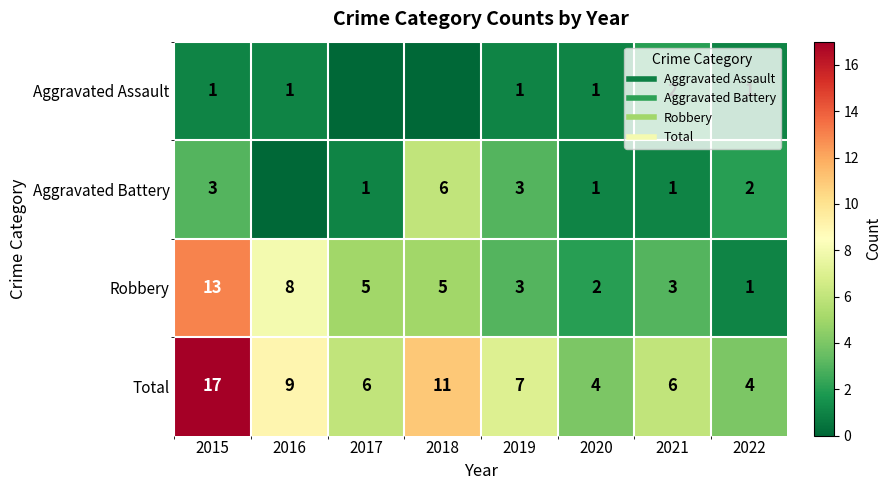

Is it true that Aggravated Assault equals 0 at 2018?

True